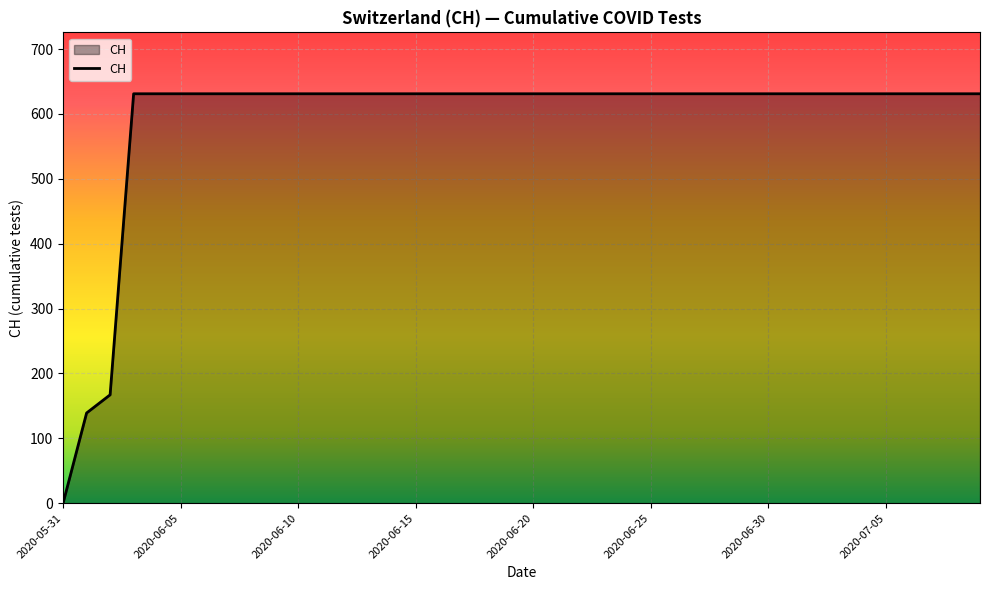

What is the maximum value shown in the chart?

631